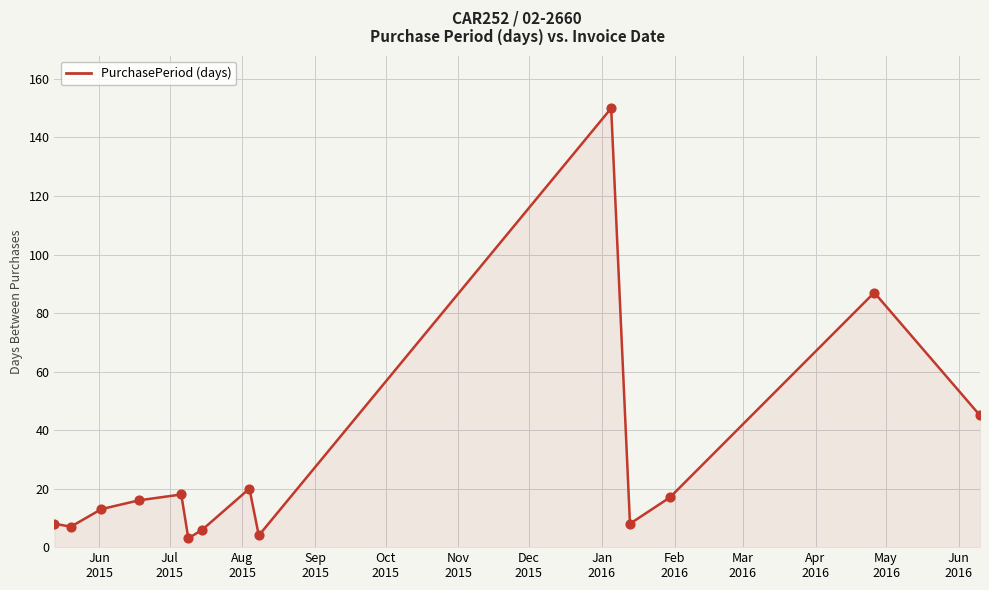

What is the maximum value shown in the chart?

150